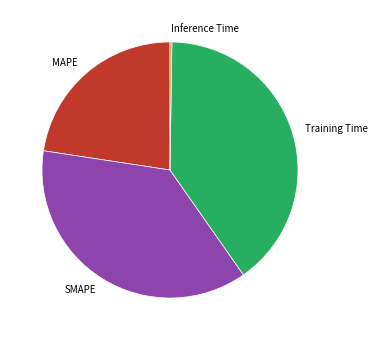

True or false: MAPE accounts for 29% of the total.

False